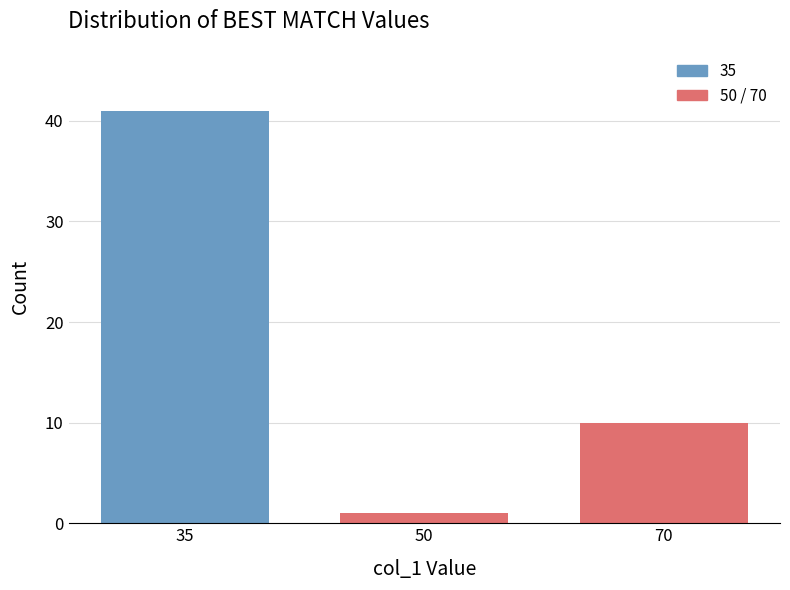

Reading left to right, list all the values displayed in this chart.

35=41	50=1	70=10